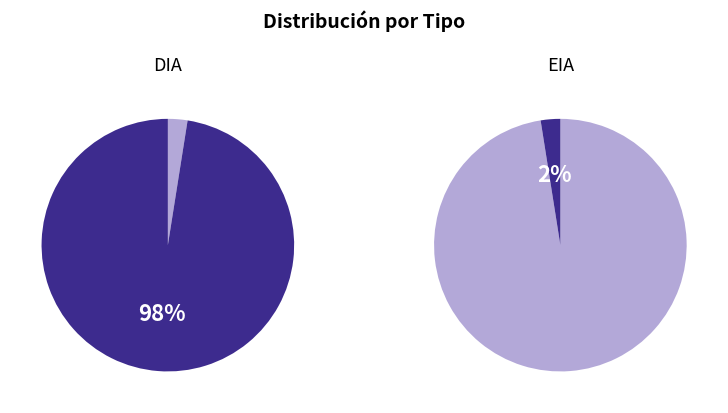

Does EIA account for over 50% of the chart?

No